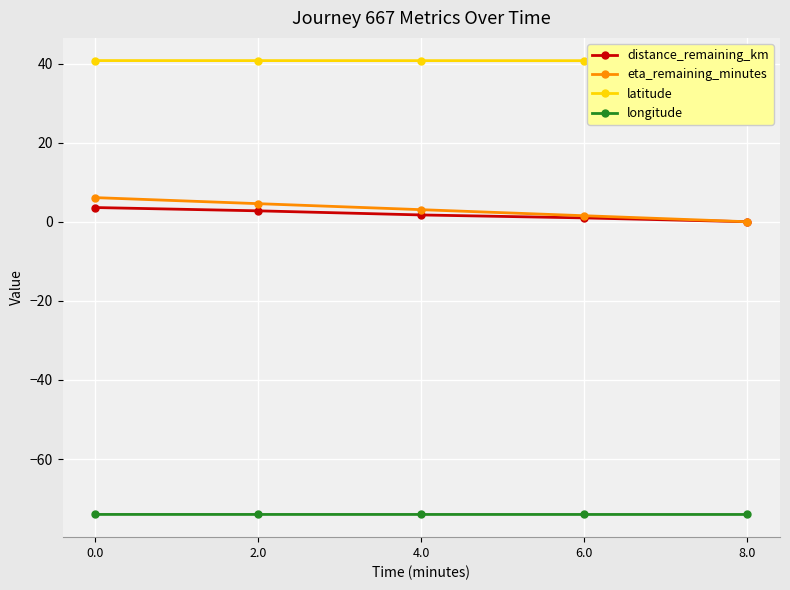

Reading right to left, list all the values displayed in this chart.

distance_remaining_km: 8.0=0.0	6.0=1.0	4.0=1.7	2.0=2.8	0.0=3.6
eta_remaining_minutes: 8.0=0.0	6.0=1.5	4.0=3.0	2.0=4.6	0.0=6.1
latitude: 8.0=40.7	6.0=40.7	4.0=40.7	2.0=40.7	0.0=40.7
longitude: 8.0=-74.0	6.0=-74.0	4.0=-74.0	2.0=-74.0	0.0=-74.0